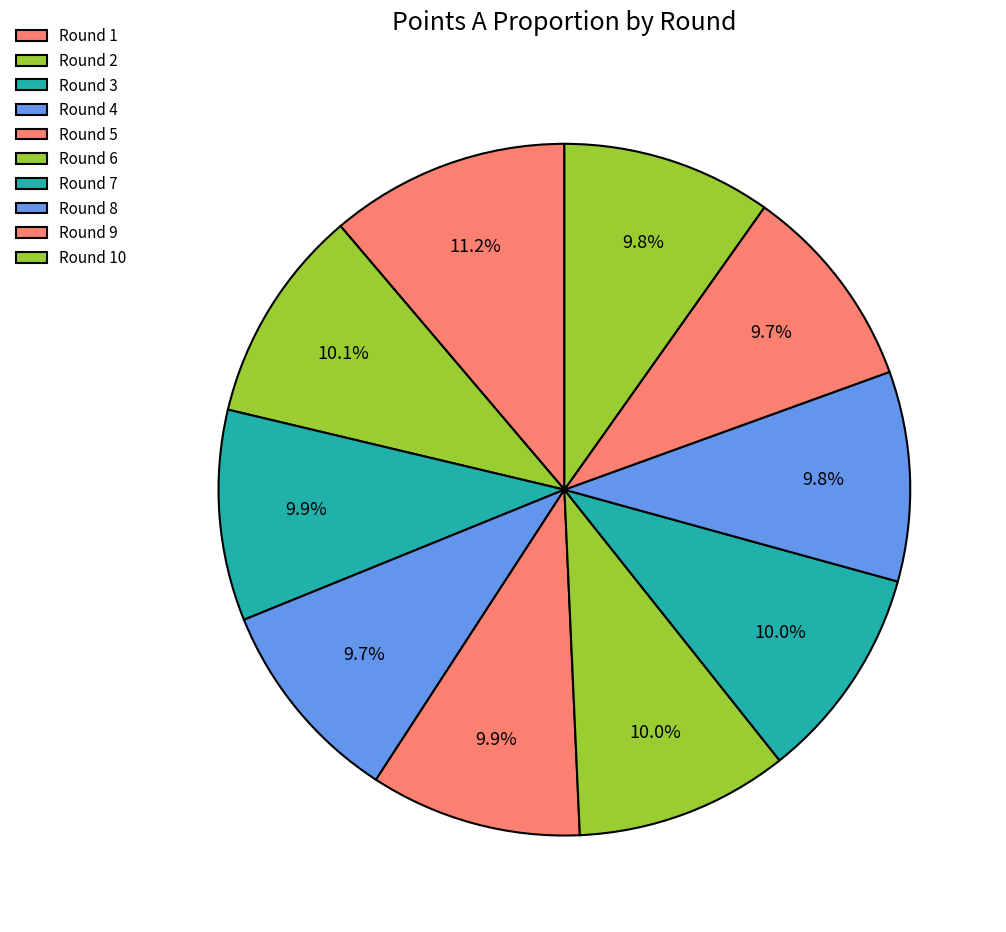

Is it true that Round 4 is 1% of the pie?

False